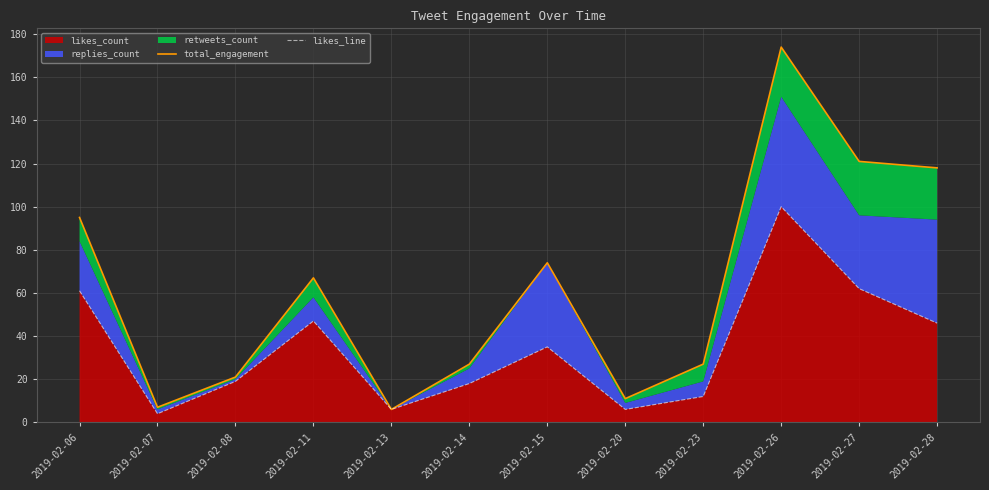

What is the difference between the second highest and minimum values in the total_engagement series?

115